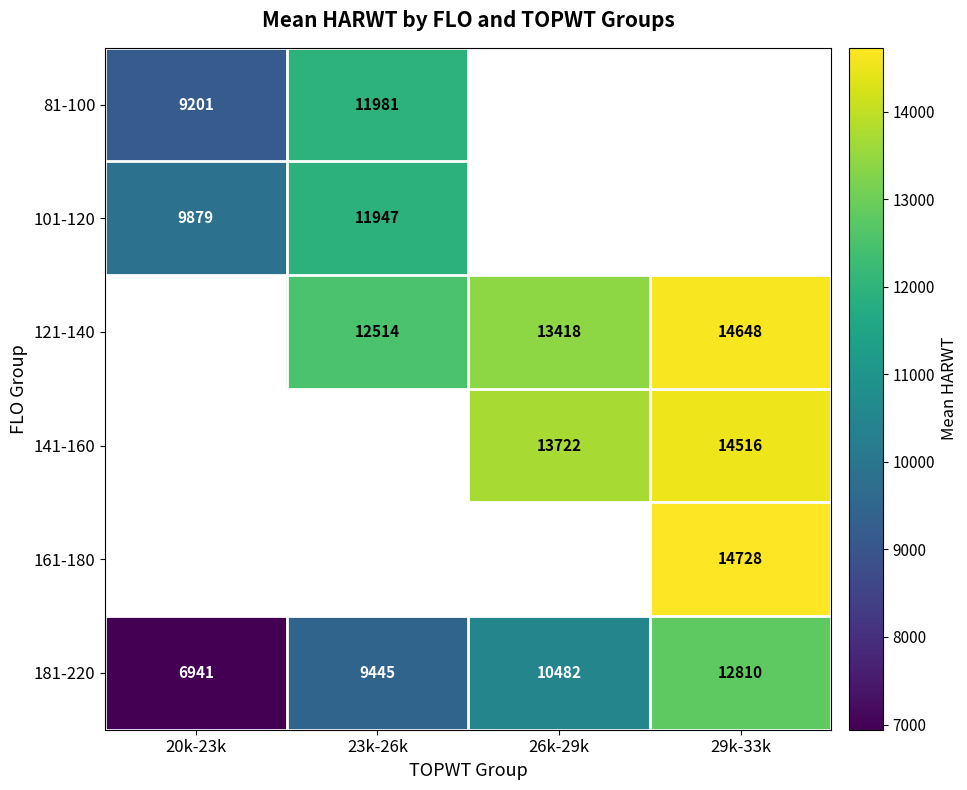

How many values in the 181-220 series are below 10482?

2